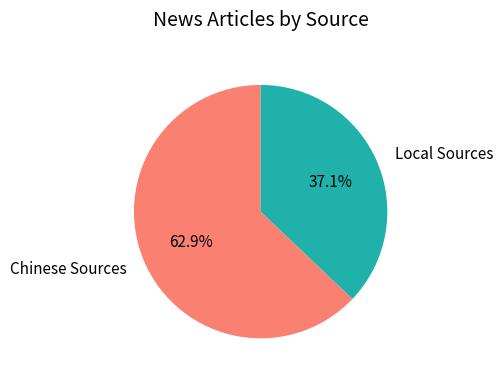

Which category accounts for the majority?

Chinese Sources